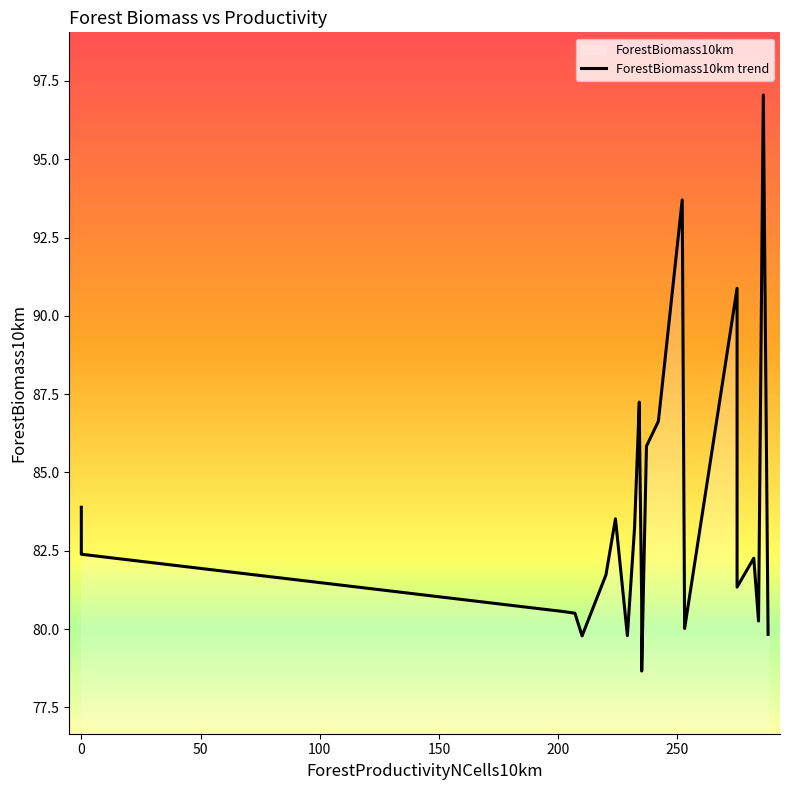

How many lines are shown in the chart?

1